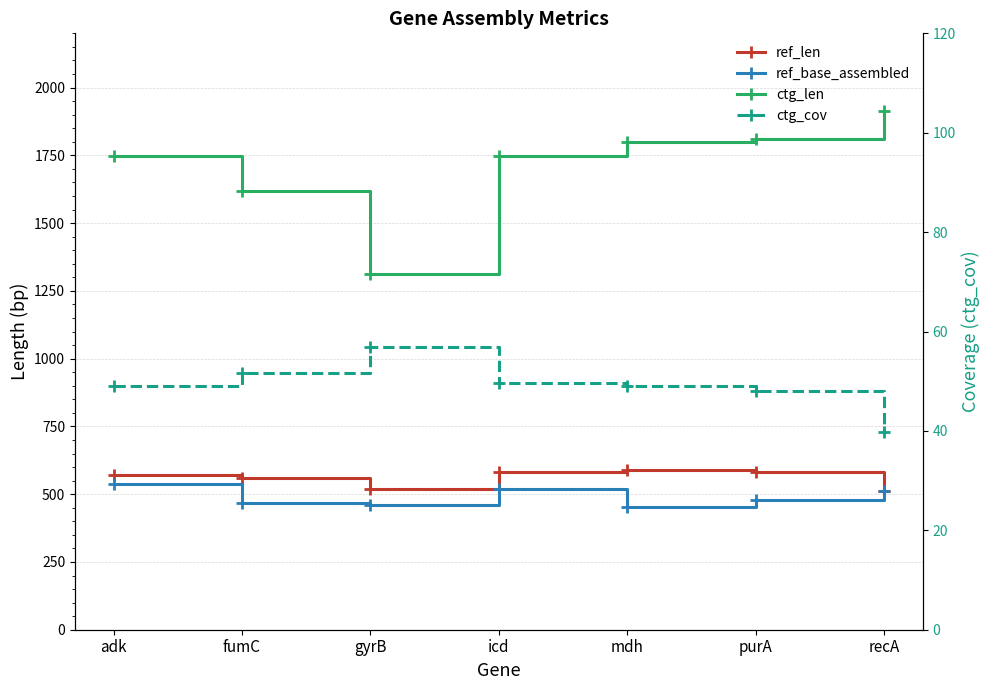

How many data points does each series have?

7